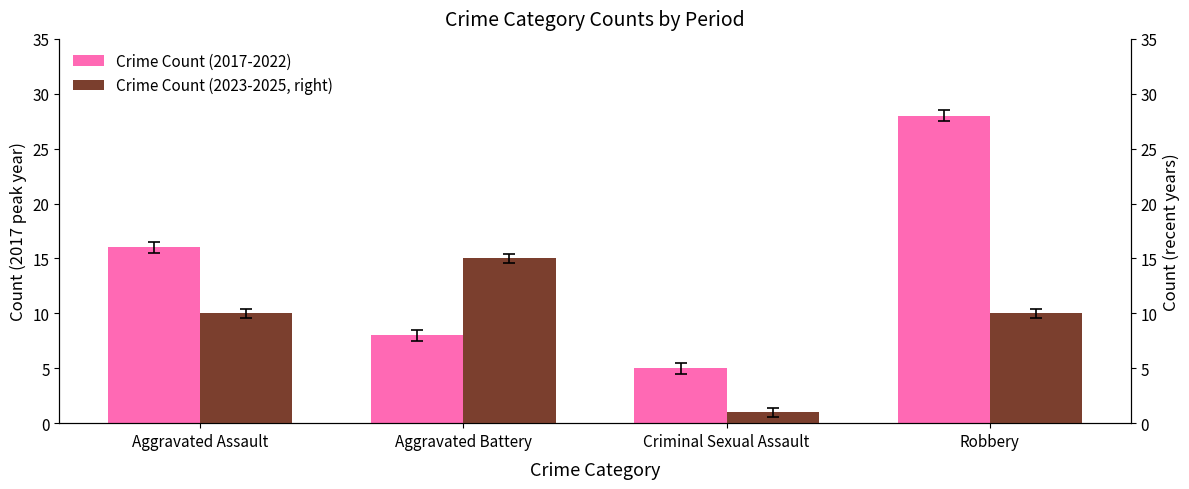

What position from the left is Robbery?

4